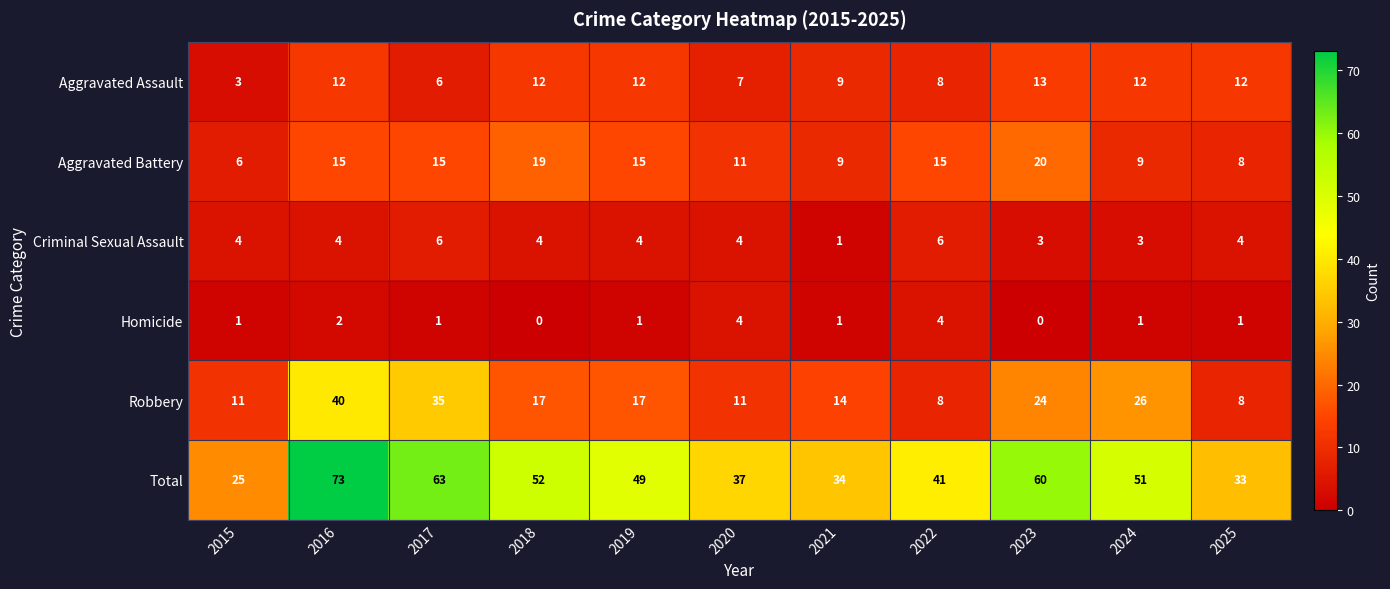

What is the total value across all series at 2021?

68